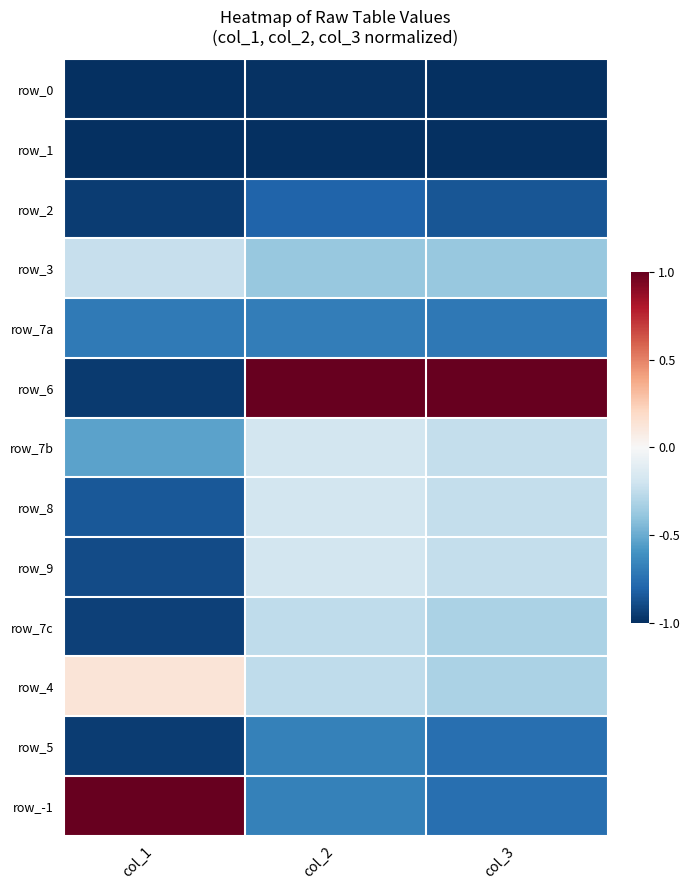

What is the difference between the highest and lowest values at col_2?

2.0